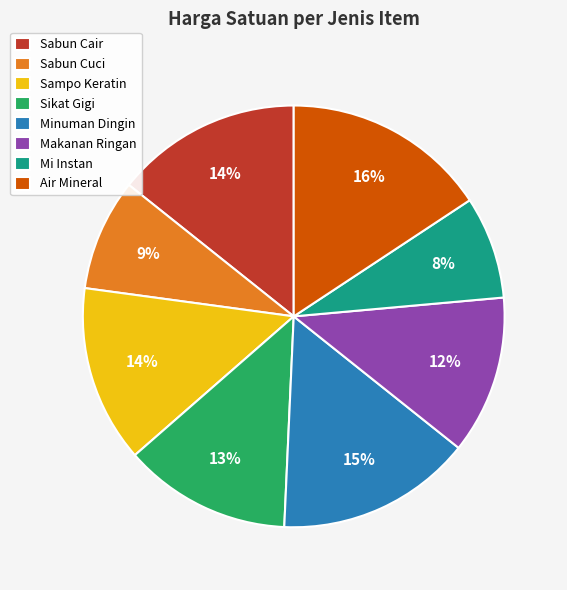

Does Sabun Cair represent more than half of the total?

No